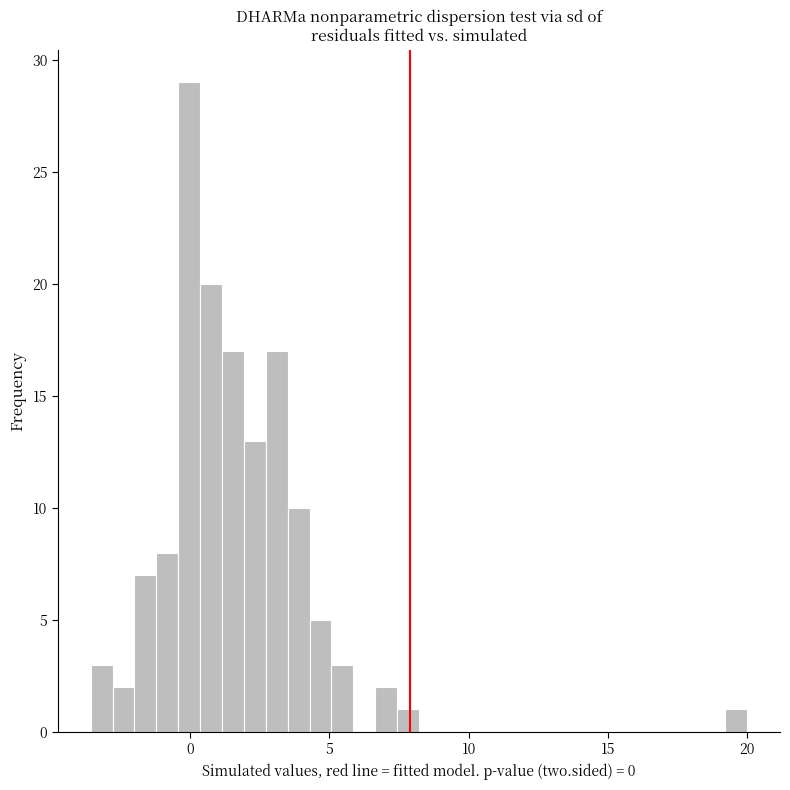

Read against the x-axis, roughly where is the centre of the tallest bar?

0.0